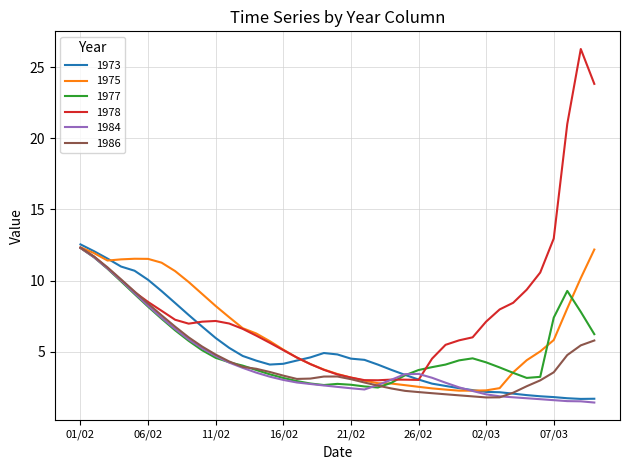

What is the maximum value for 1975?

12.3